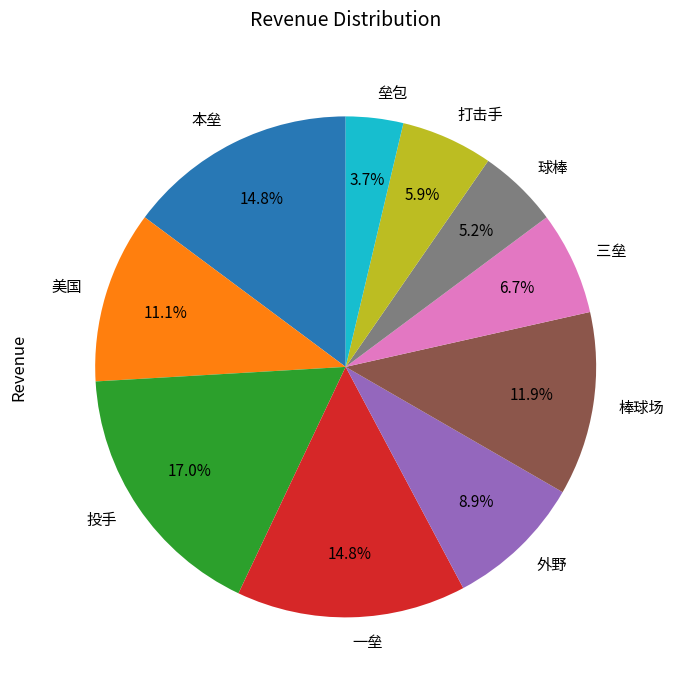

Which has a higher value, 棒球场 or 三垒?

棒球场